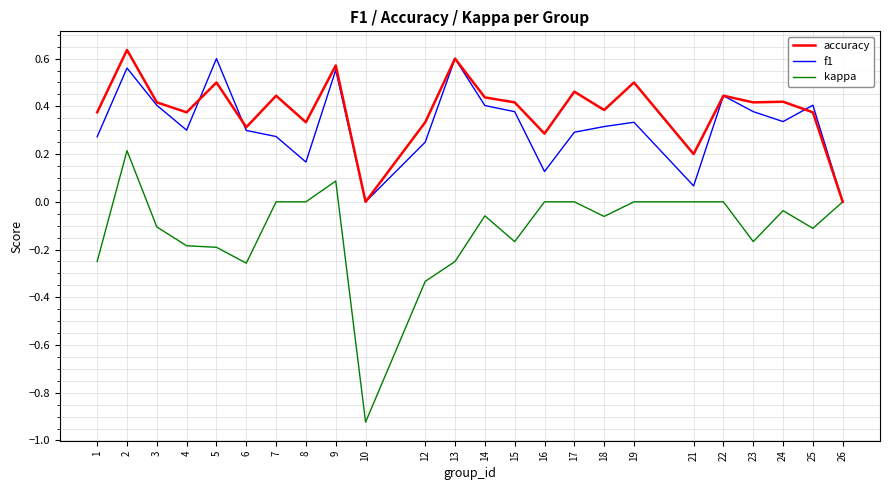

How many series are shown in this chart?

3